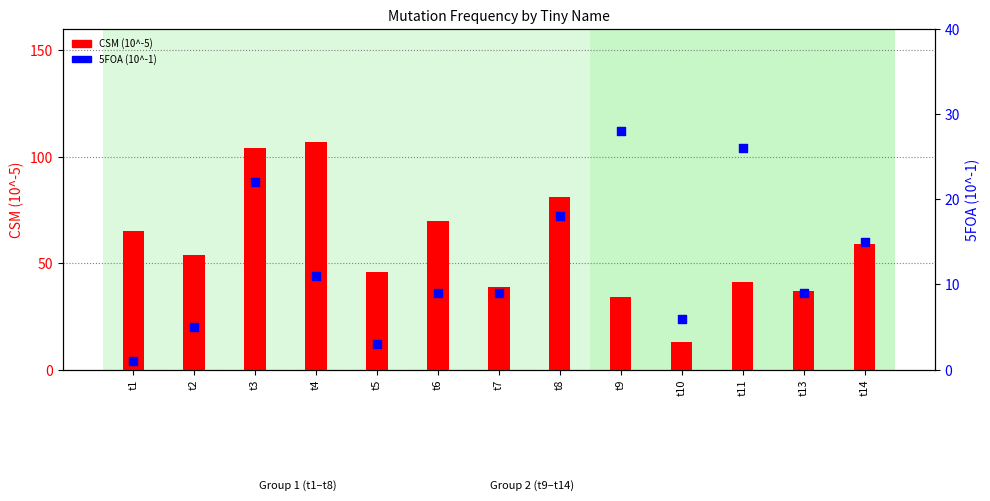

Which series has the widest spread of Y values?

CSM (10^-5)